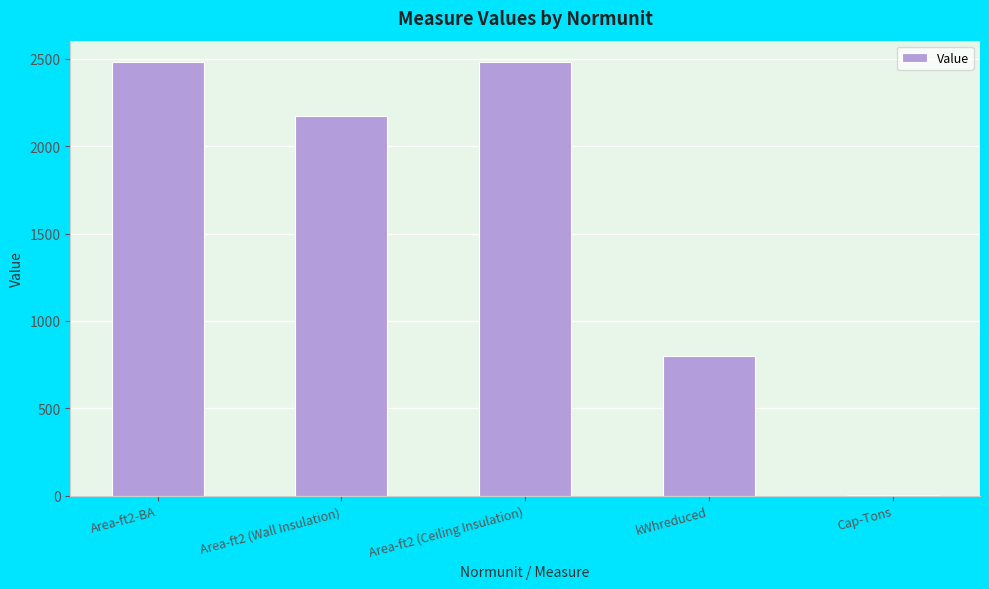

Count the number of data series in this chart.

1